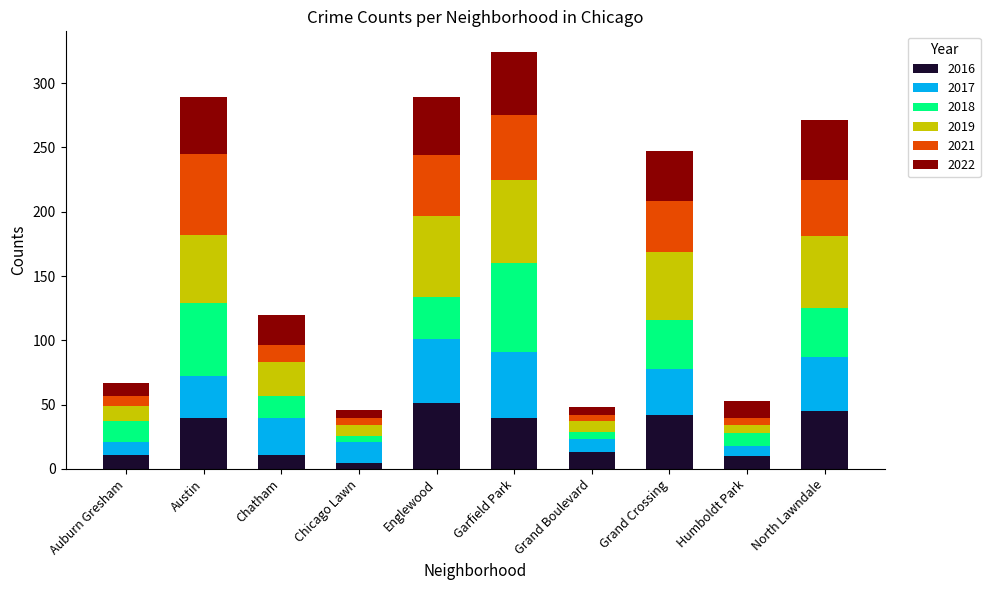

The 2019 series shows 89 at Grand Crossing. True or false?

False